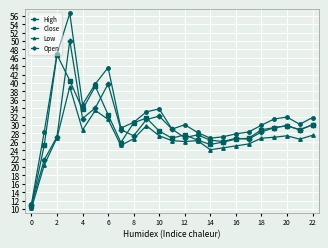

True or false: Close has more than 1 interior local peaks.

True